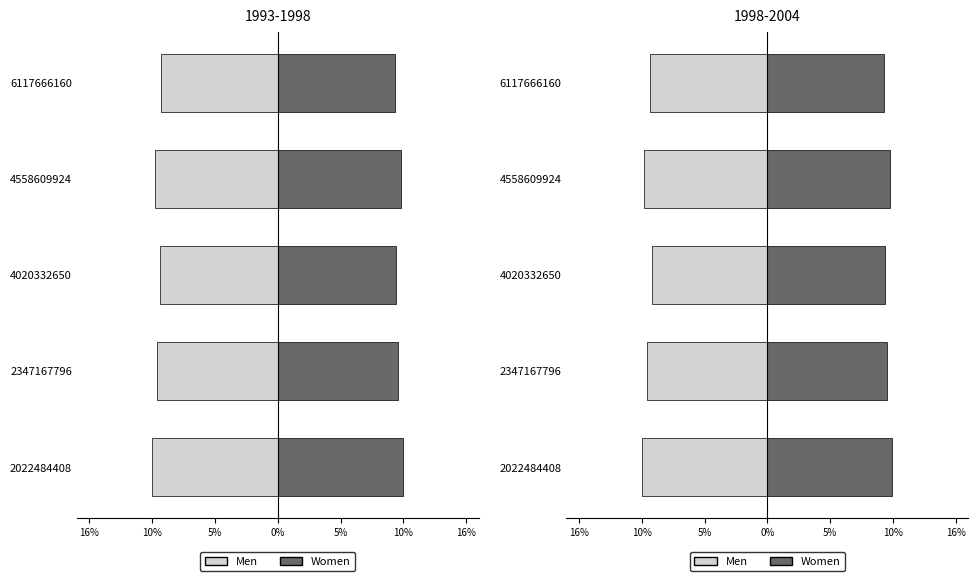

What is the greatest value displayed?

10.3